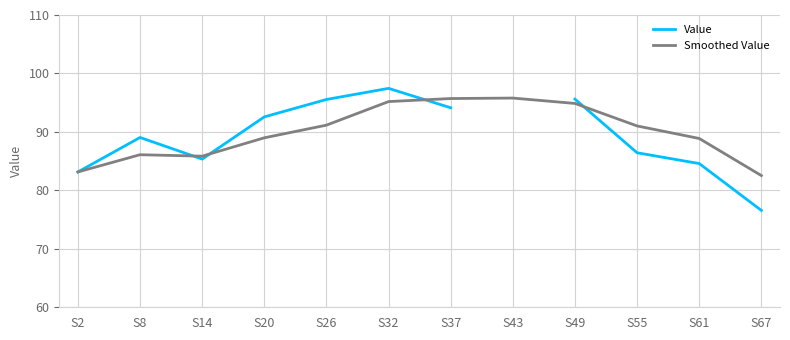

How many interior local peaks does the Smoothed Value series have?

2